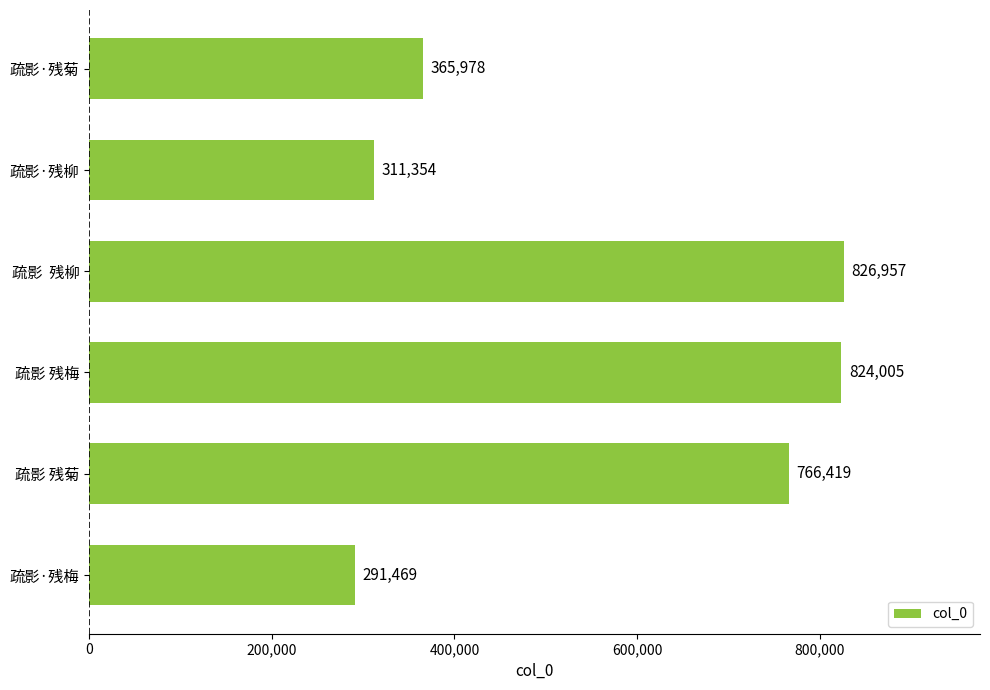

Reading bottom to top, transcribe all the data shown in this chart.

疏影·残梅=291469	疏影 残菊=766419	疏影 残梅=824005	疏影  残柳=826957	疏影·残柳=311354	疏影·残菊=365978